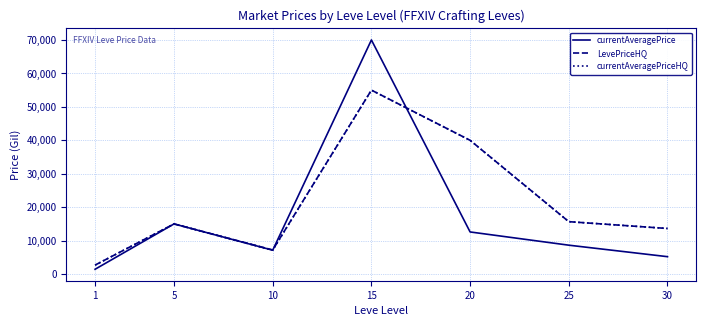

Is this an area chart (filled region under the line)?

No